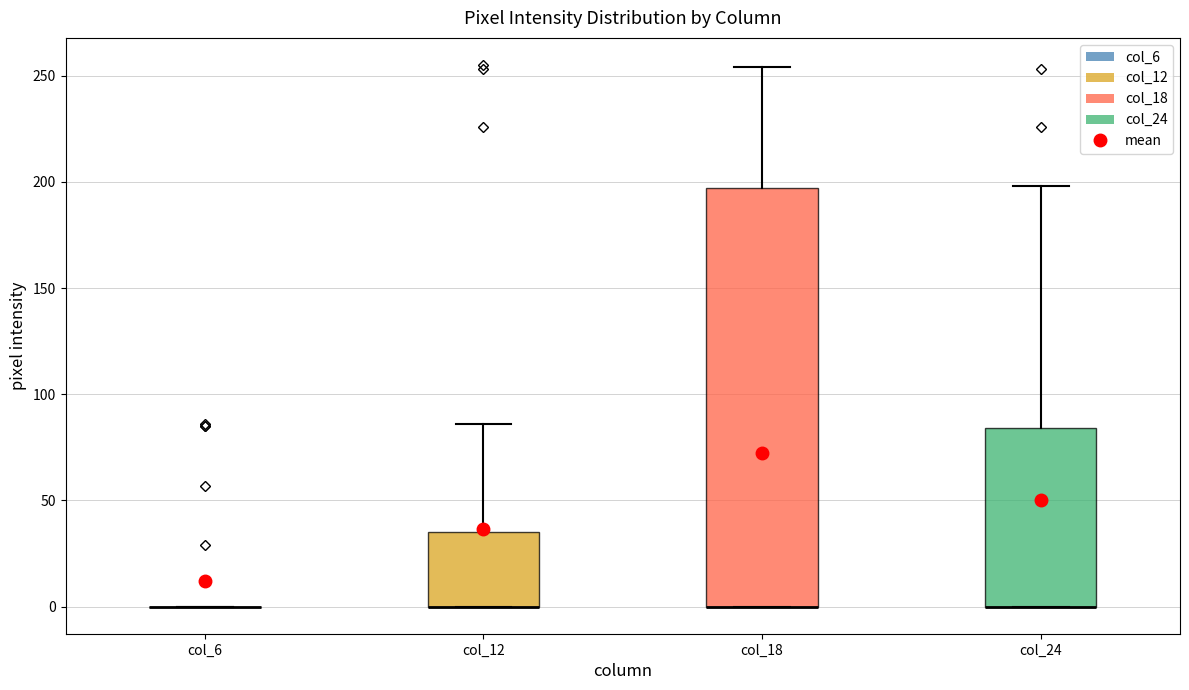

Which box is the tallest, from its lower edge to its upper edge?

col_18